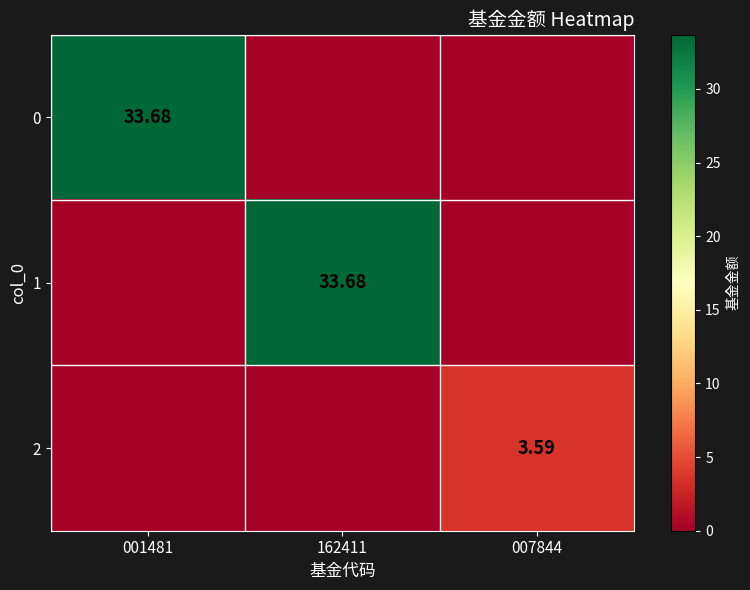

Is it true that 2 equals 3.6 at 007844?

True